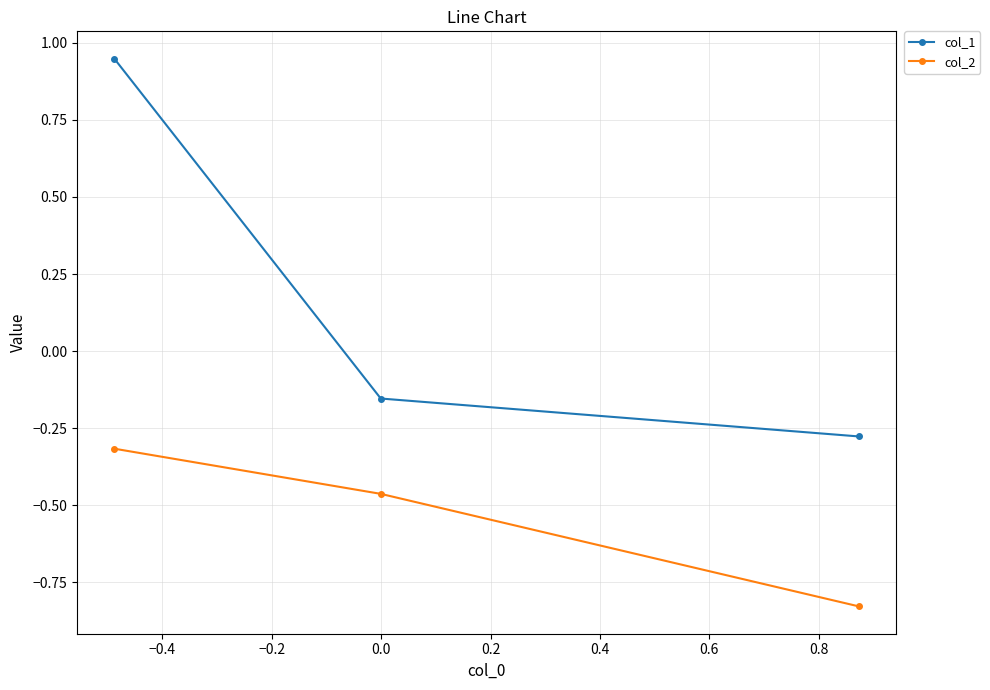

How many values in col_1 are below zero?

2